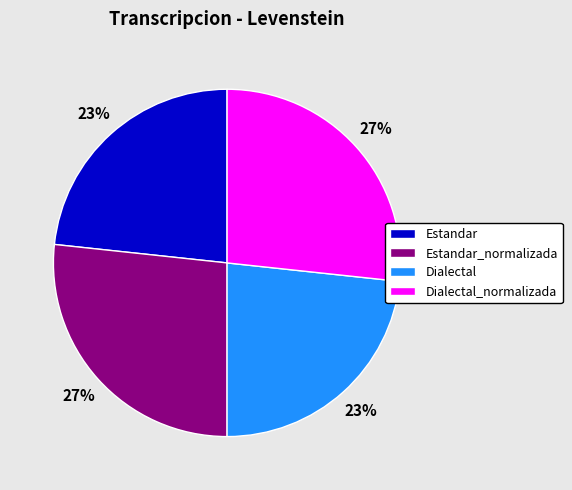

To the nearest percent, what percentage of the pie is Dialectal_normalizada?

27%